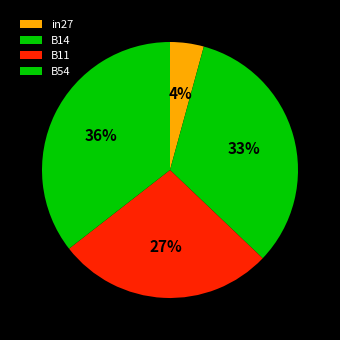

How many segments does this pie chart have?

4